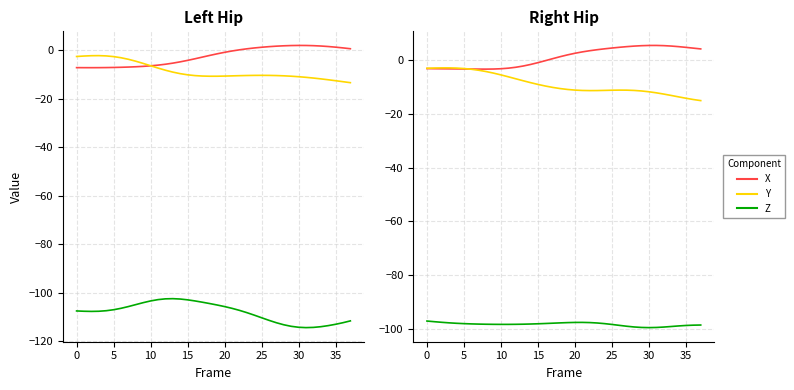

How many lines are shown in the chart?

6